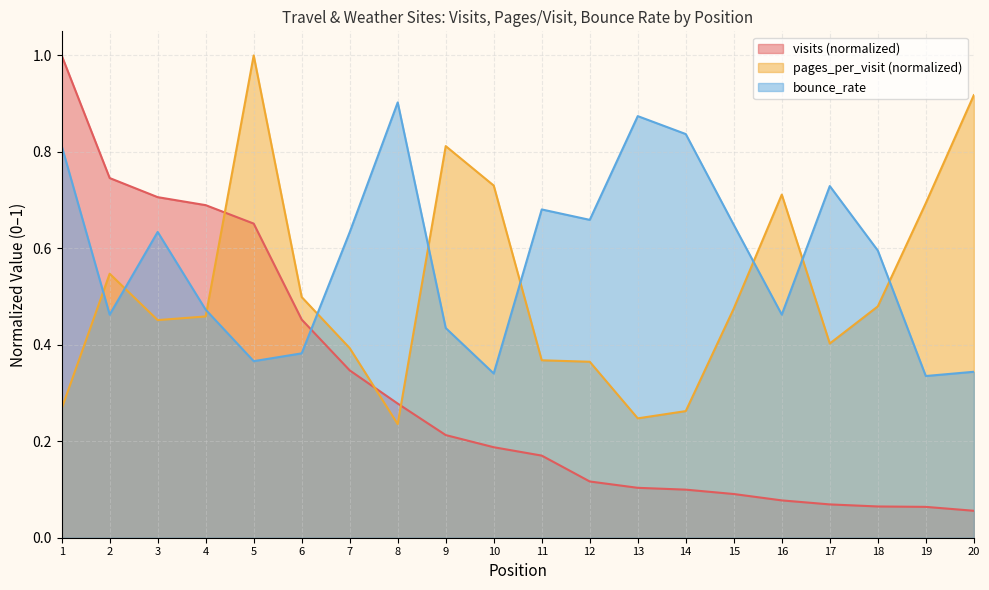

At how many categories does at least one series exceed 0?

20